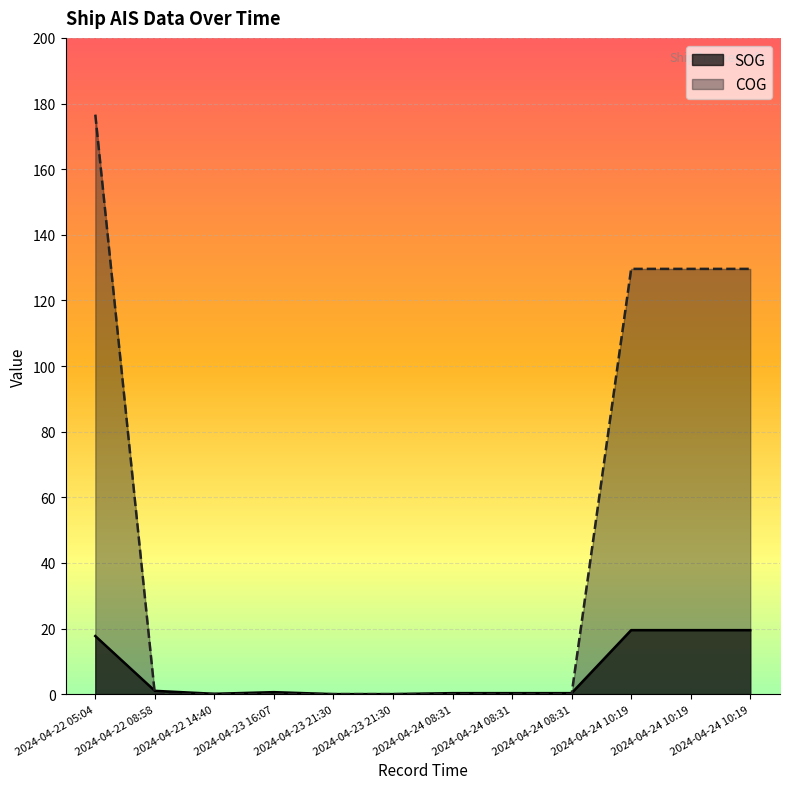

Reading right to left, list all the values displayed in this chart.

SOG: 19.5	19.5	19.5	0.3	0.3	0.3	0.0	0.0	0.6	0.1	1.0	17.7
COG: 129.6	129.6	129.6	0.0	0.0	0.0	0.0	0.0	0.0	0.0	0.0	176.6